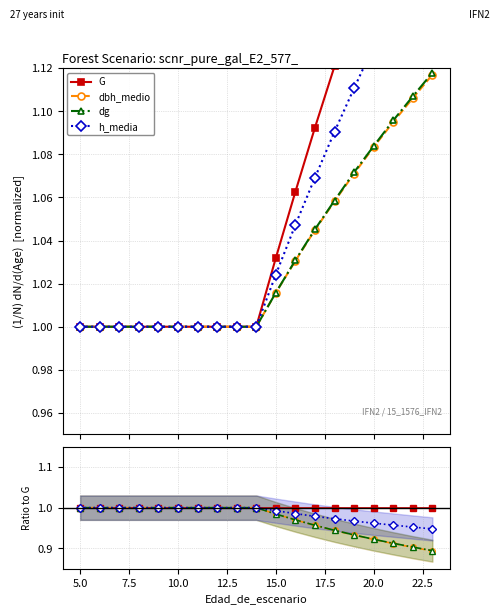

The h_media series shows 0.5 at 7.5. True or false?

False